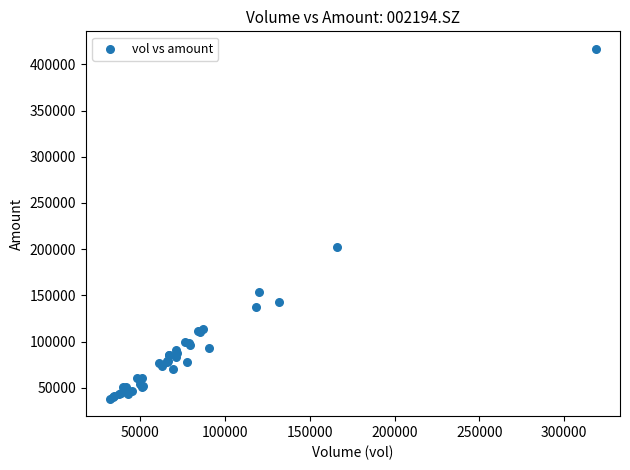

What Y value in the scatter plot is closest to 227482?

201916.1